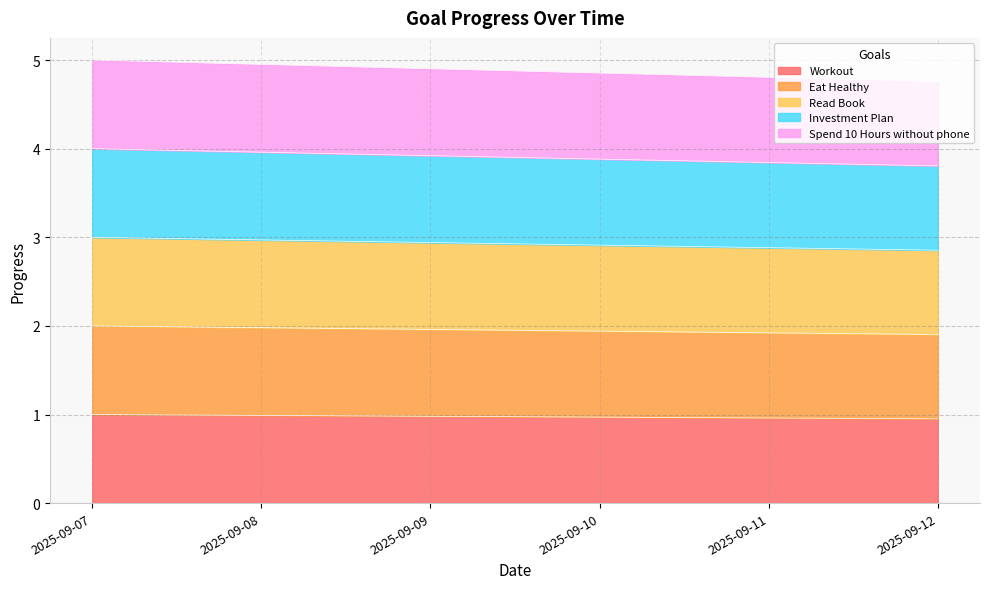

What are all the series names shown in the legend?

Workout, Eat Healthy, Read Book, Investment Plan, Spend 10 Hours without phone